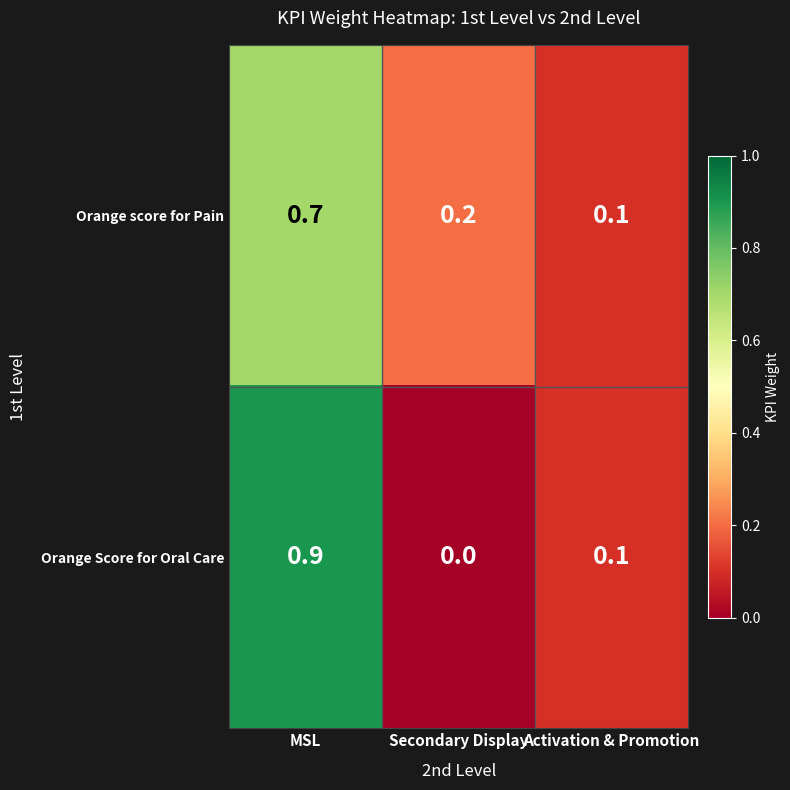

What is the highest value of the Orange score for Pain series?

0.7